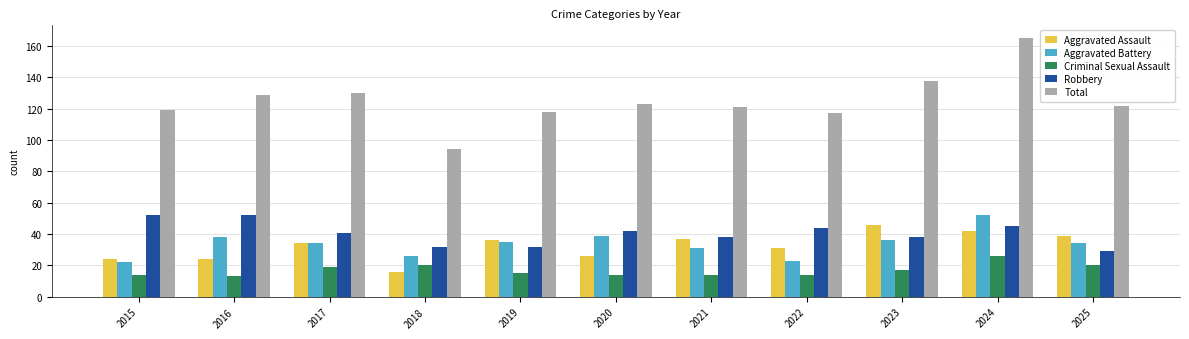

What is the approximate value of Criminal Sexual Assault at 2024?

26